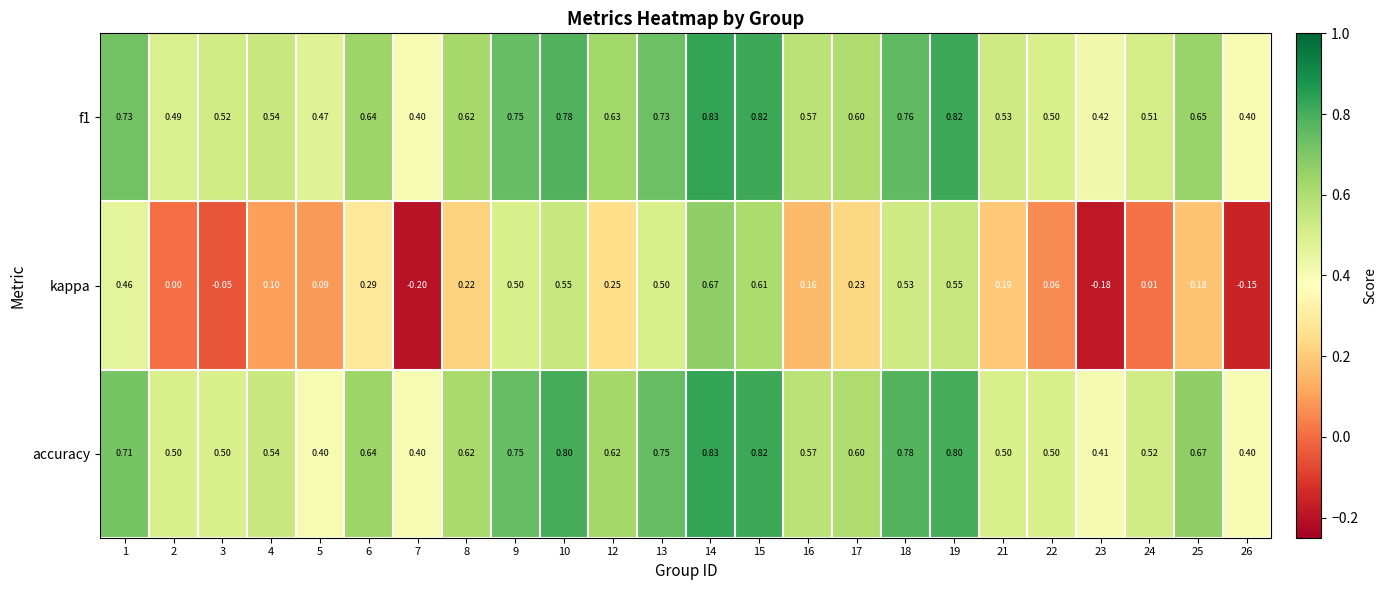

Which series has the largest range (max minus min)?

kappa